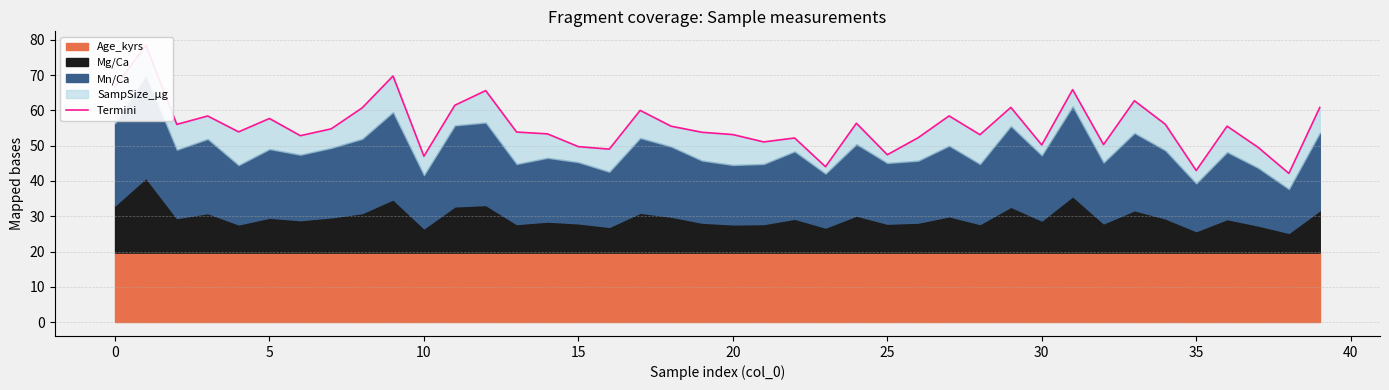

What is the label of the 18th point from the left?

17